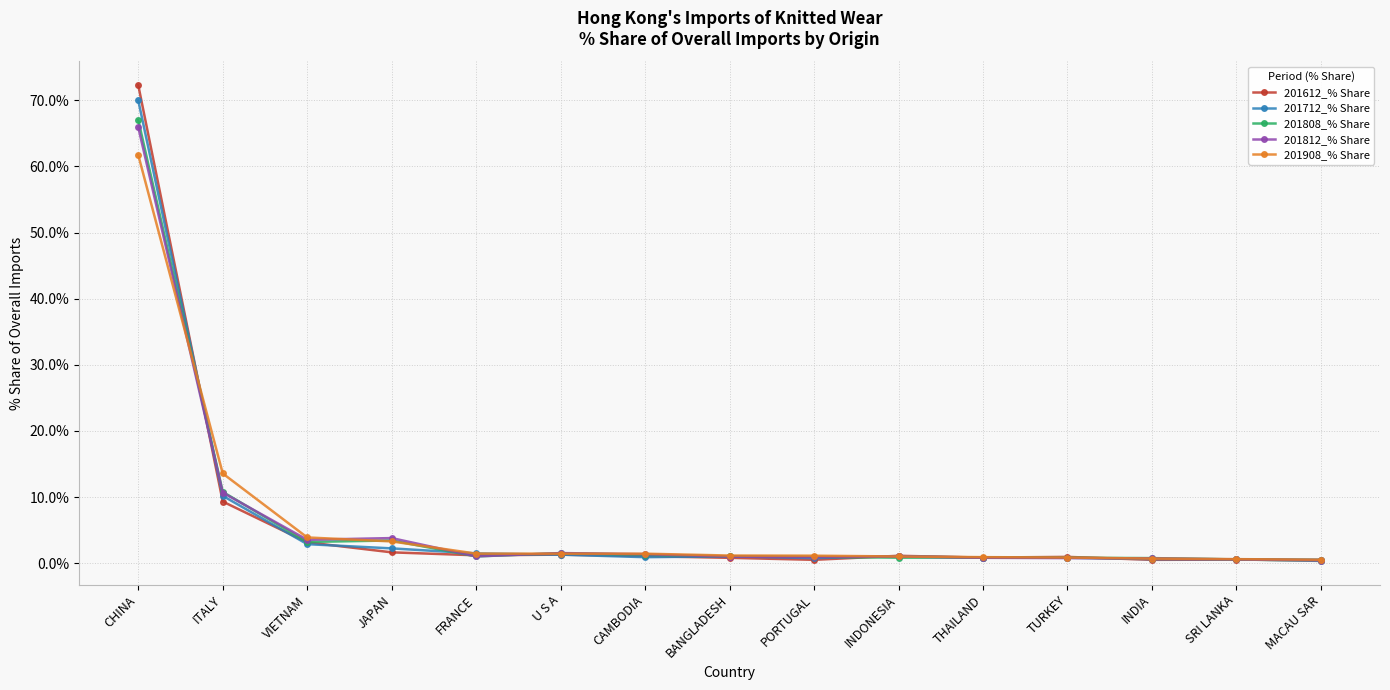

At which category is the sum across all series the highest?

CHINA